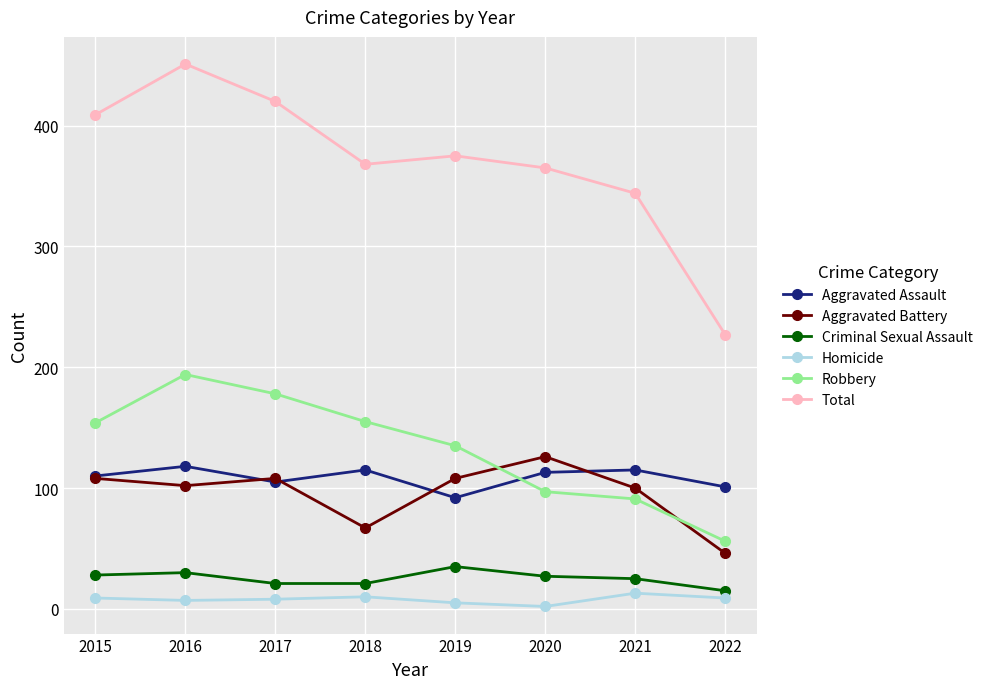

What is the average value of the Aggravated Assault series?

109